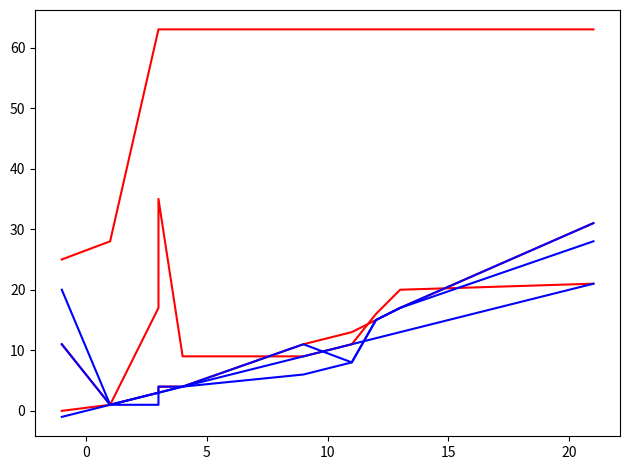

How many values in the SPC_LAYER series exceed 4?

5